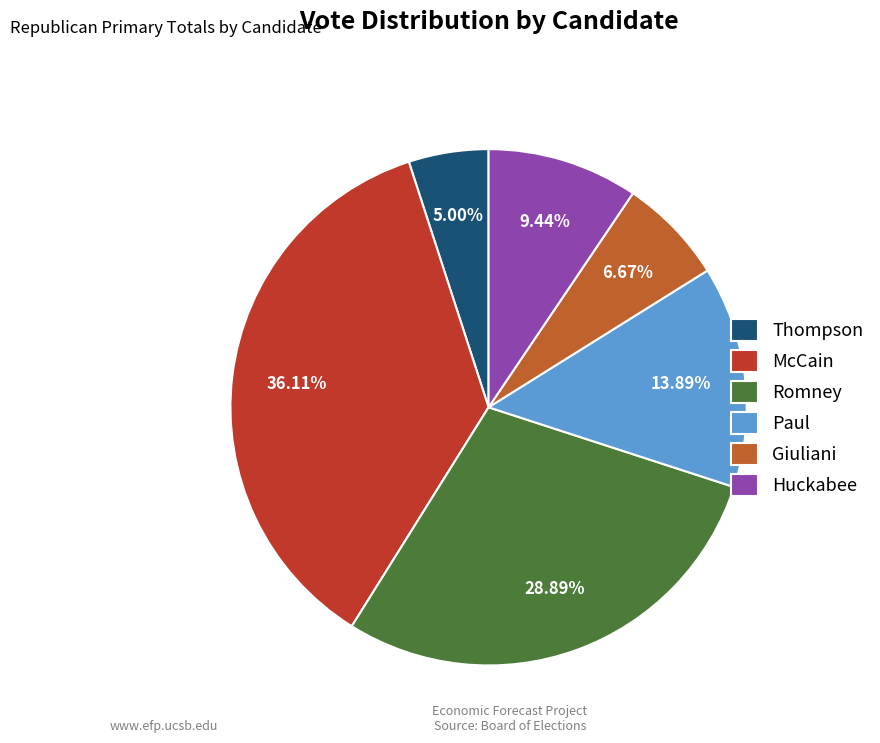

Is Giuliani the majority of the pie?

No